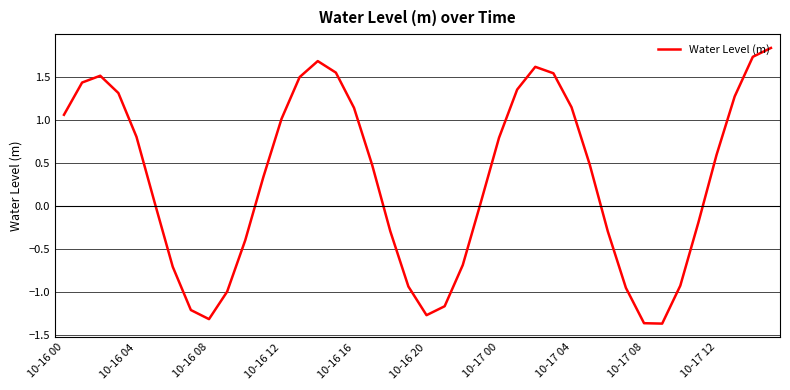

What is the maximum value shown in the chart?

1.8